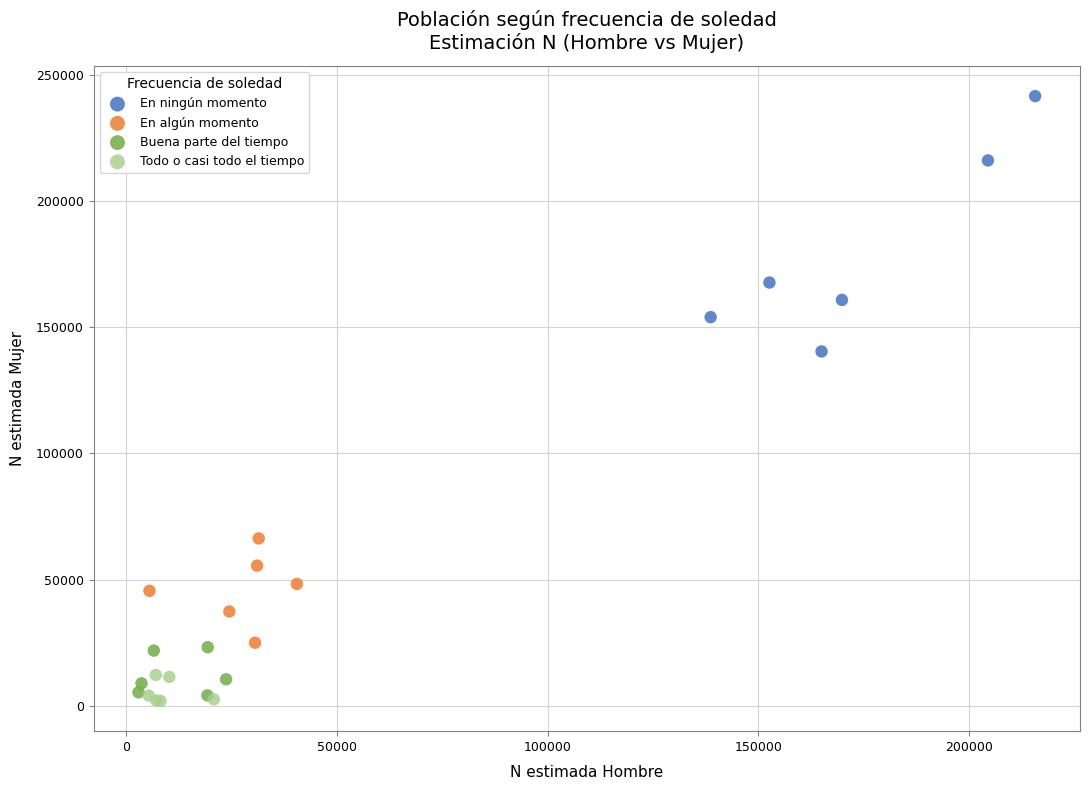

Which series has the widest spread of Y values?

En ningún momento